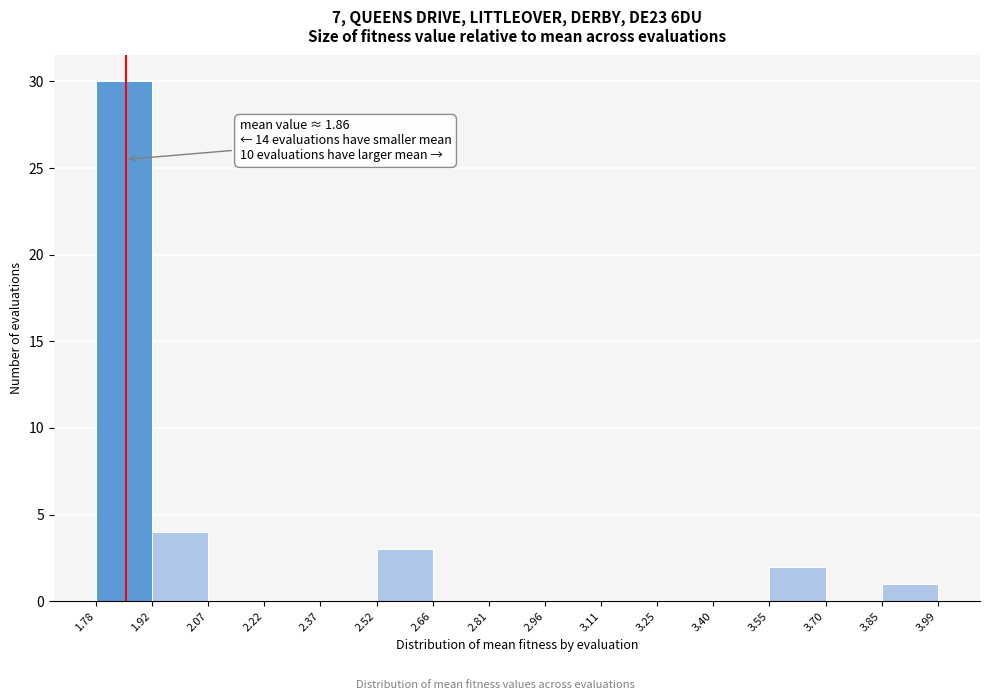

Which range on the x-axis has the tallest bar?

1.78 to 1.92